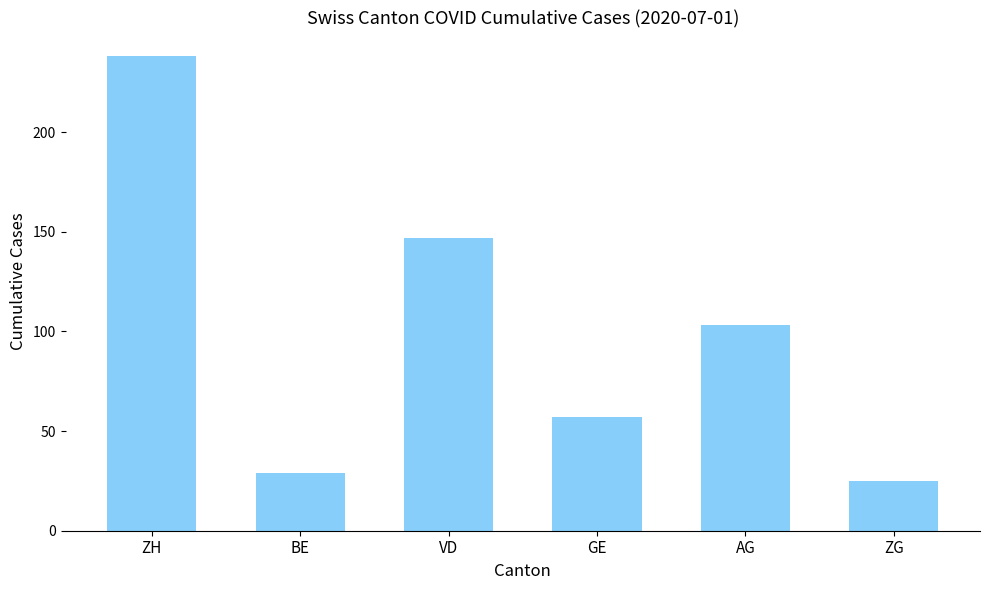

What is the average value?

100